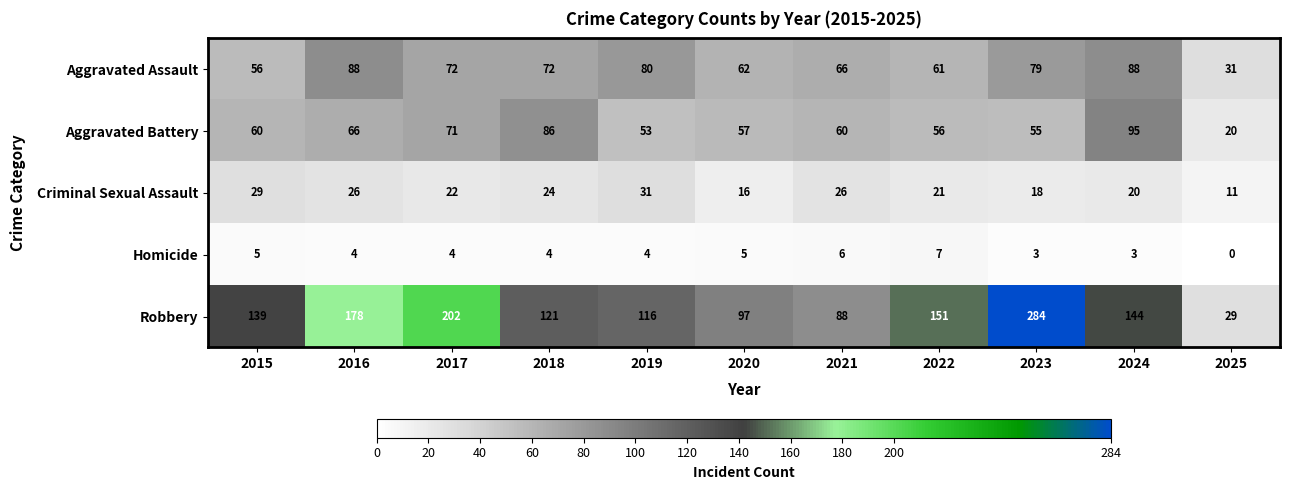

Which label corresponds to the smallest value in the chart?

2025